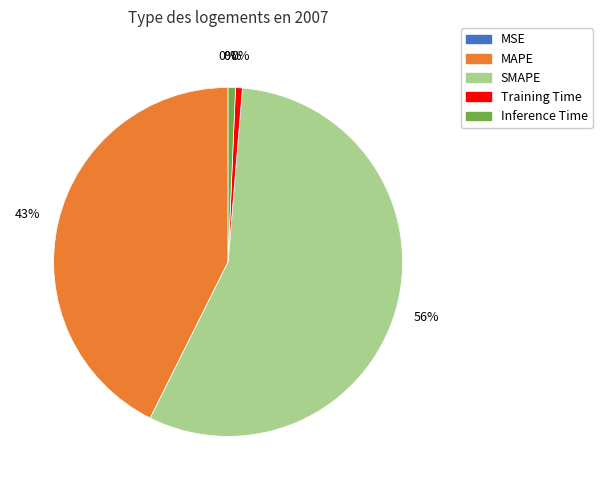

To the nearest percent, what is the average slice percentage?

20%